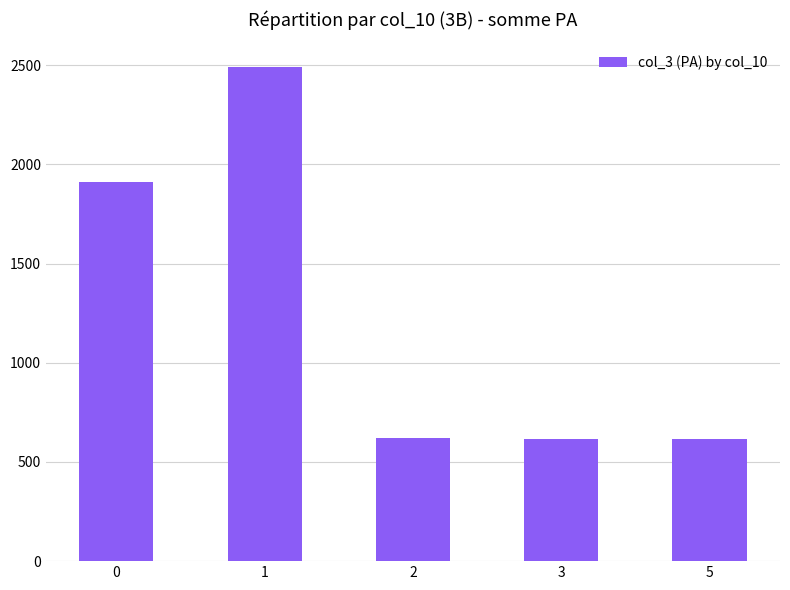

Is it true that the value at 0 is 1910?

True